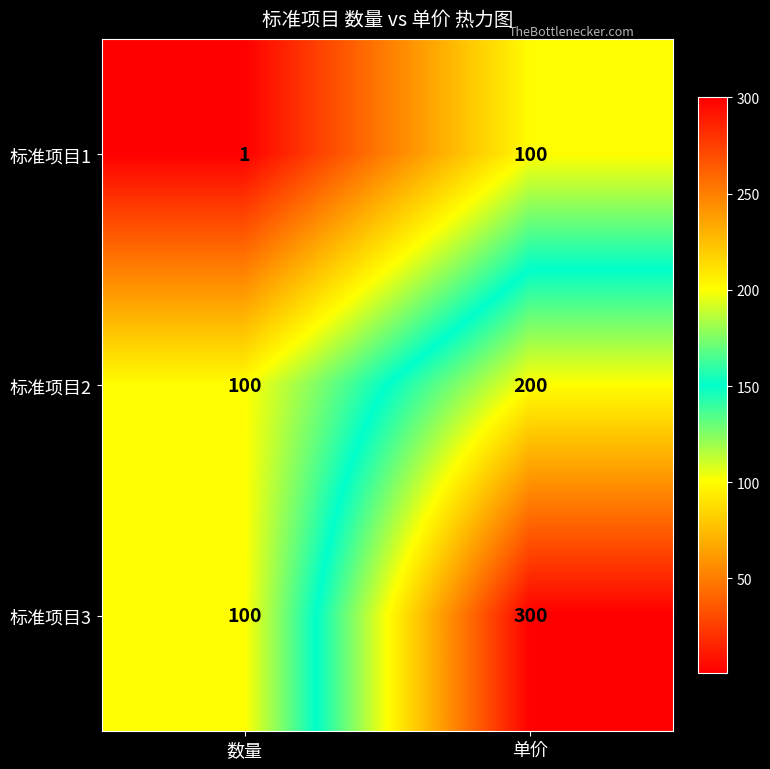

At 单价, list the series in order from smallest to largest.

标准项目1, 标准项目2, 标准项目3